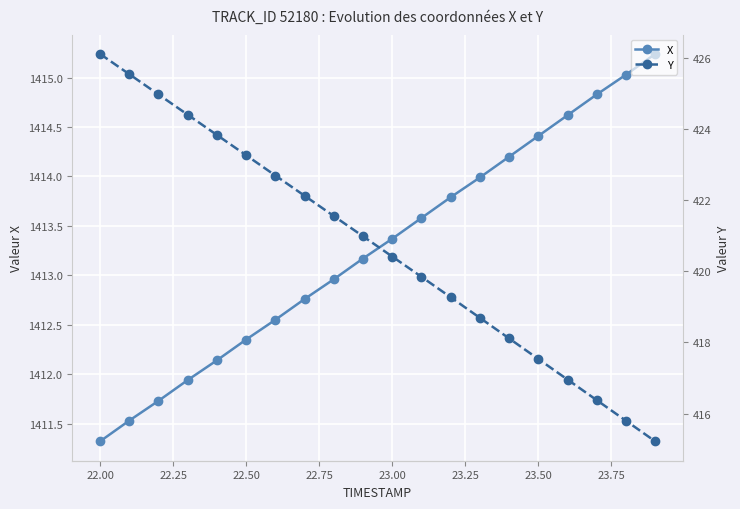

What is the minimum value for X?

1411.3